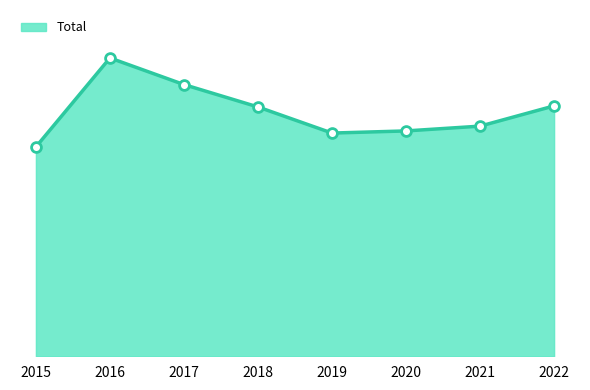

What is the change in value from 2018 to 2020?

-45